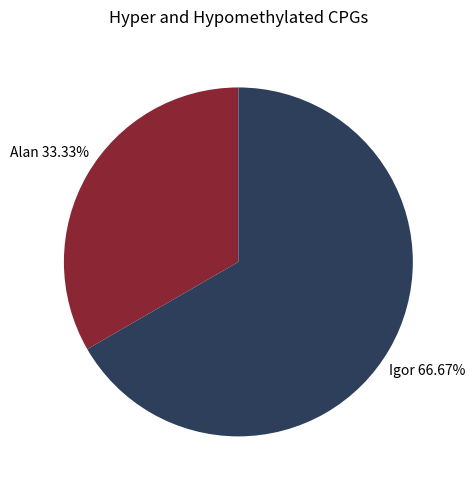

Does any single category account for the majority?

Yes